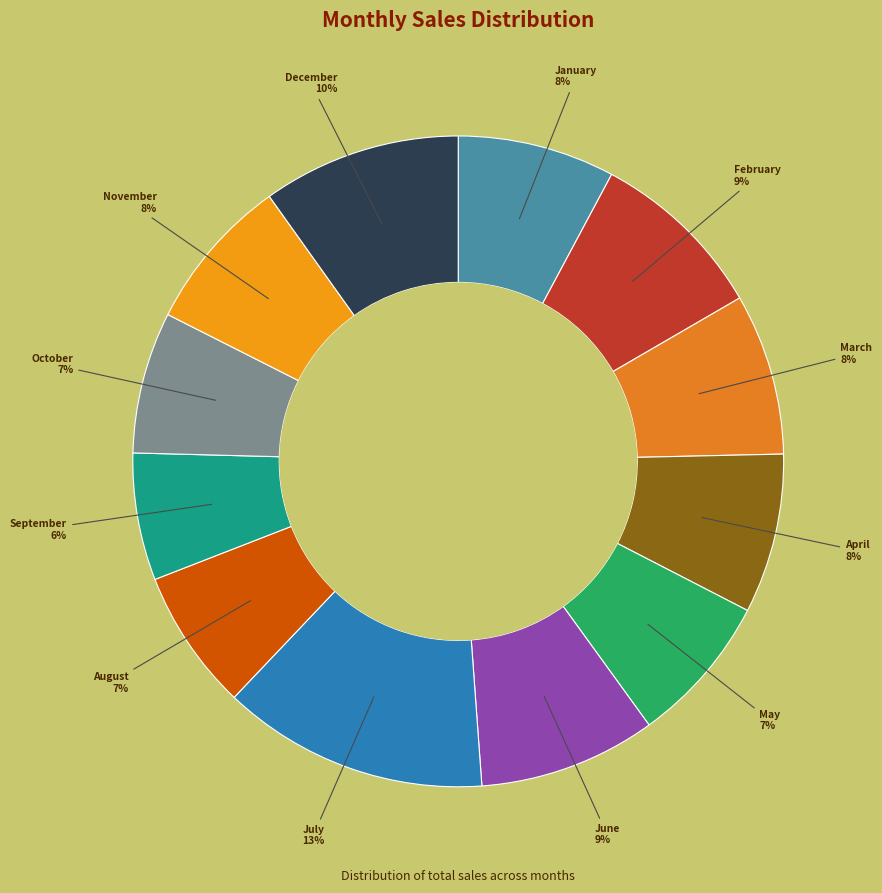

Count the number of slices in the pie.

12